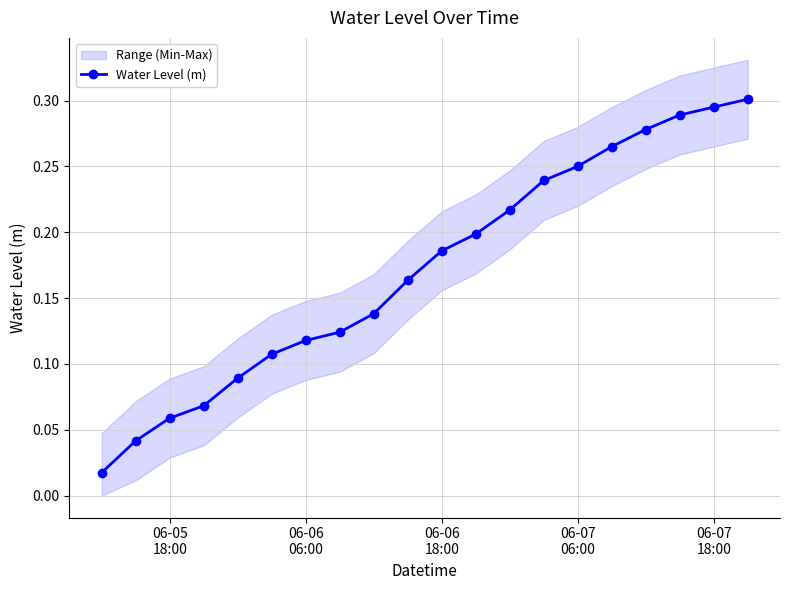

What is the greatest value displayed?

0.3